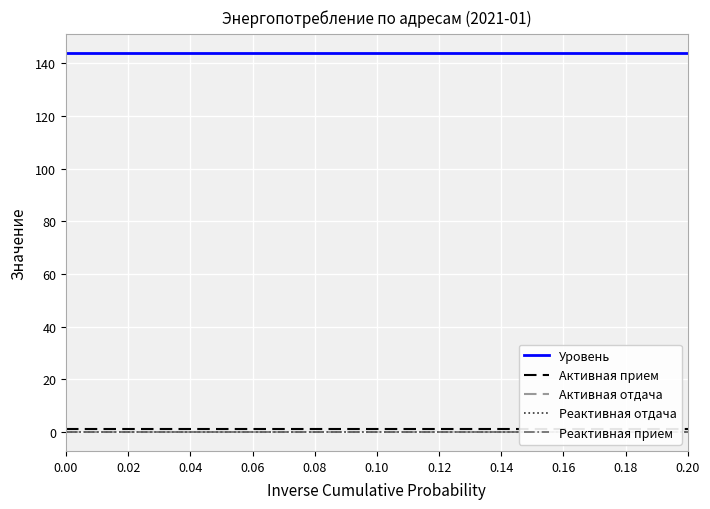

Is it true that Реактивная прием equals 0 at 0.00?

True